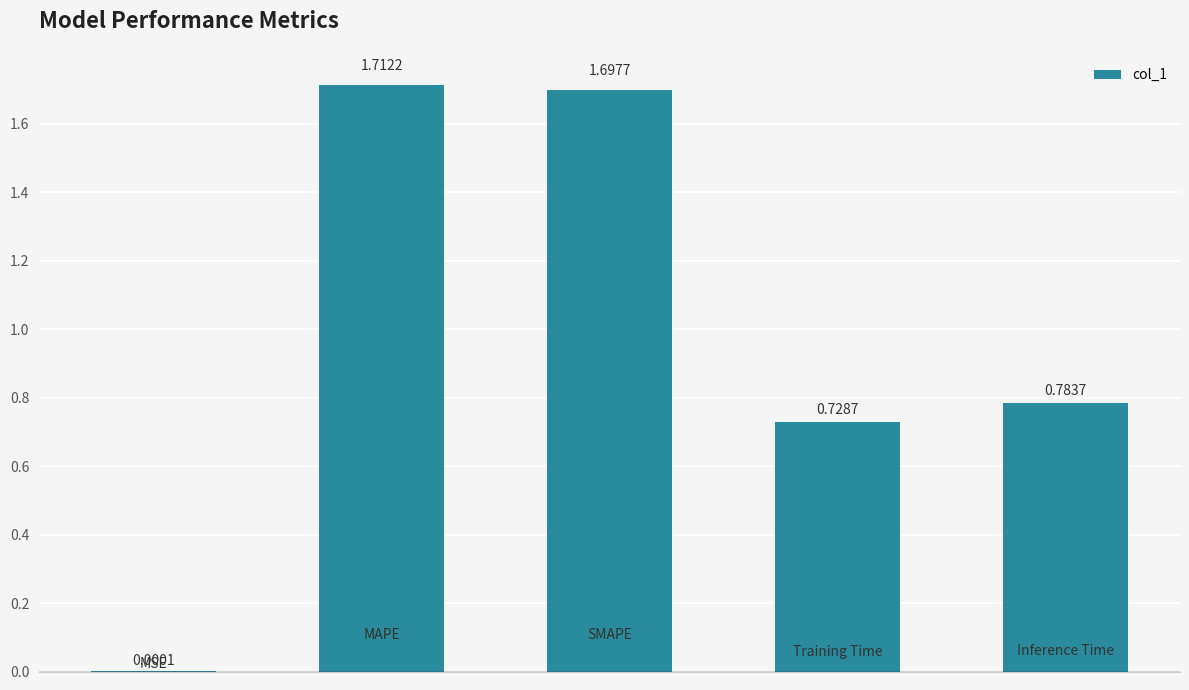

Are the bars horizontal?

No